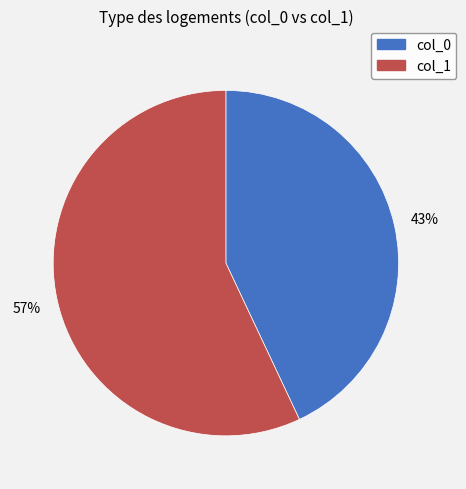

To the nearest percent, what is the average slice percentage?

50%